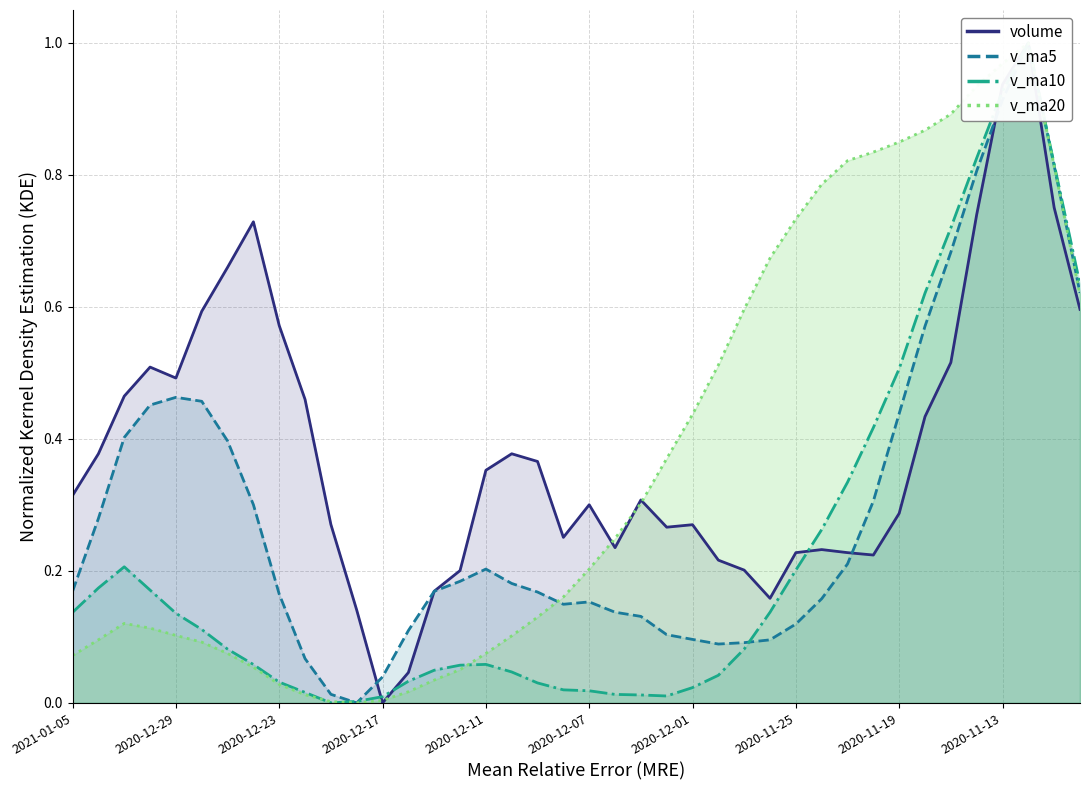

Reading left to right, transcribe all the data shown in this chart.

volume: 0.3	0.4	0.5	0.5	0.5	0.6	0.7	0.7	0.6	0.5	0.3	0.1	0.0	0.0	0.2	0.2	0.4	0.4	0.4	0.3	0.3	0.2	0.3	0.3	0.3	0.2	0.2	0.2	0.2	0.2	0.2	0.2	0.3	0.4	0.5	0.7	0.9	1.0	0.8	0.6
v_ma5: 0.2	0.3	0.4	0.5	0.5	0.5	0.4	0.3	0.2	0.1	0.0	0.0	0.0	0.1	0.2	0.2	0.2	0.2	0.2	0.1	0.2	0.1	0.1	0.1	0.1	0.1	0.1	0.1	0.1	0.2	0.2	0.3	0.4	0.6	0.7	0.8	0.9	1.0	0.8	0.6
v_ma10: 0.1	0.2	0.2	0.2	0.1	0.1	0.1	0.1	0.0	0.0	0.0	0.0	0.0	0.0	0.0	0.1	0.1	0.0	0.0	0.0	0.0	0.0	0.0	0.0	0.0	0.0	0.1	0.1	0.2	0.3	0.3	0.4	0.5	0.6	0.7	0.8	0.9	1.0	0.8	0.6
v_ma20: 0.1	0.1	0.1	0.1	0.1	0.1	0.1	0.1	0.0	0.0	0.0	0.0	0.0	0.0	0.0	0.1	0.1	0.1	0.1	0.2	0.2	0.2	0.3	0.4	0.4	0.5	0.6	0.7	0.7	0.8	0.8	0.8	0.8	0.9	0.9	0.9	1.0	1.0	0.8	0.6